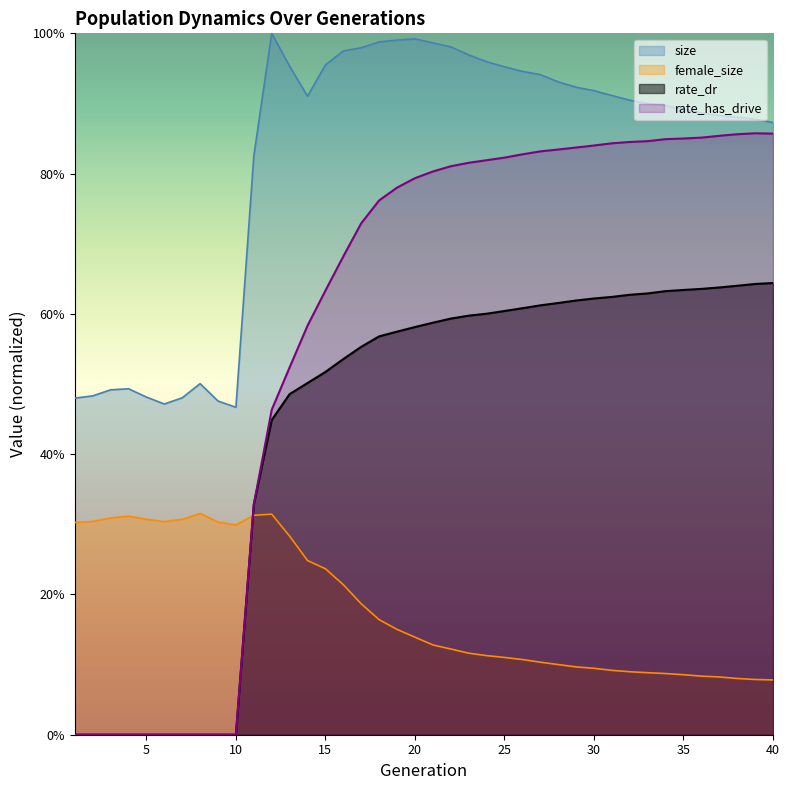

Which series has the widest spread of values?

rate_has_drive